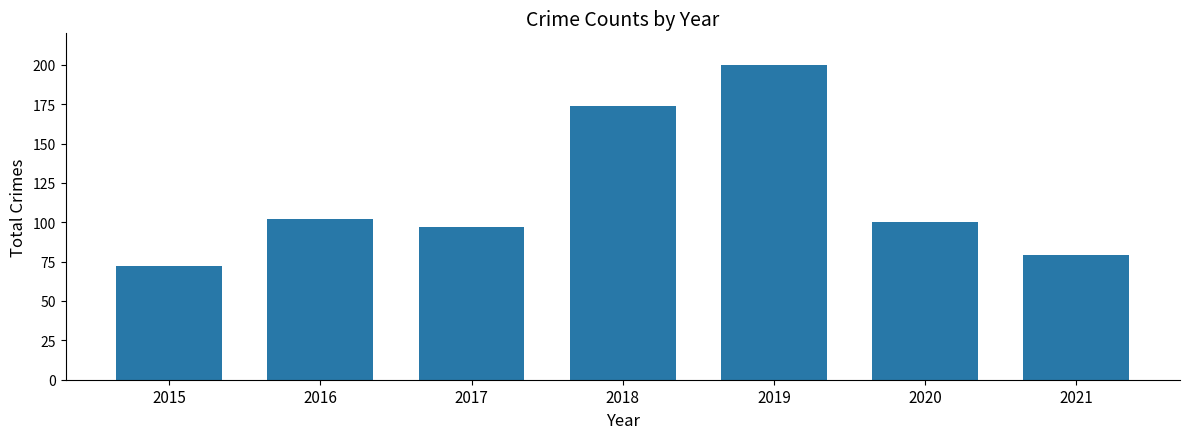

What is the average value?

118